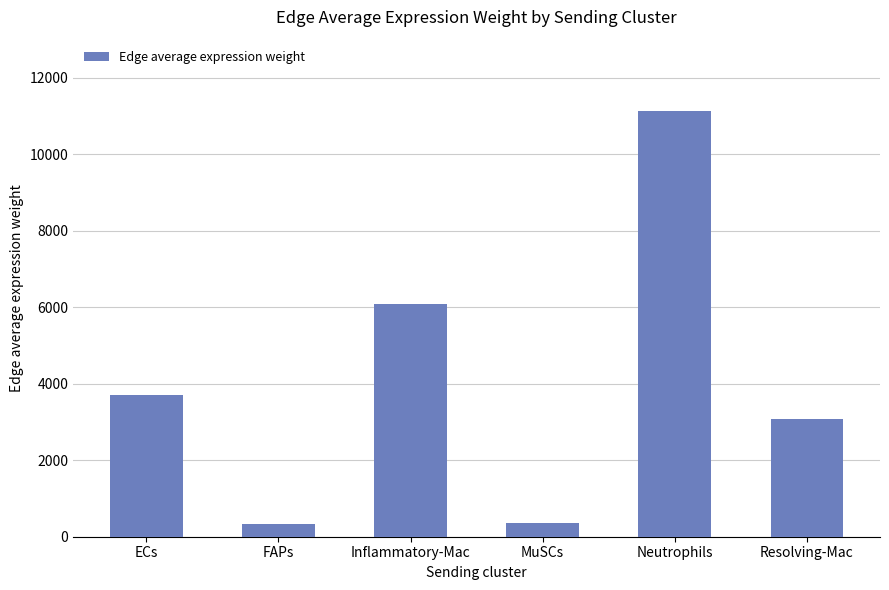

Are the bars horizontal?

No